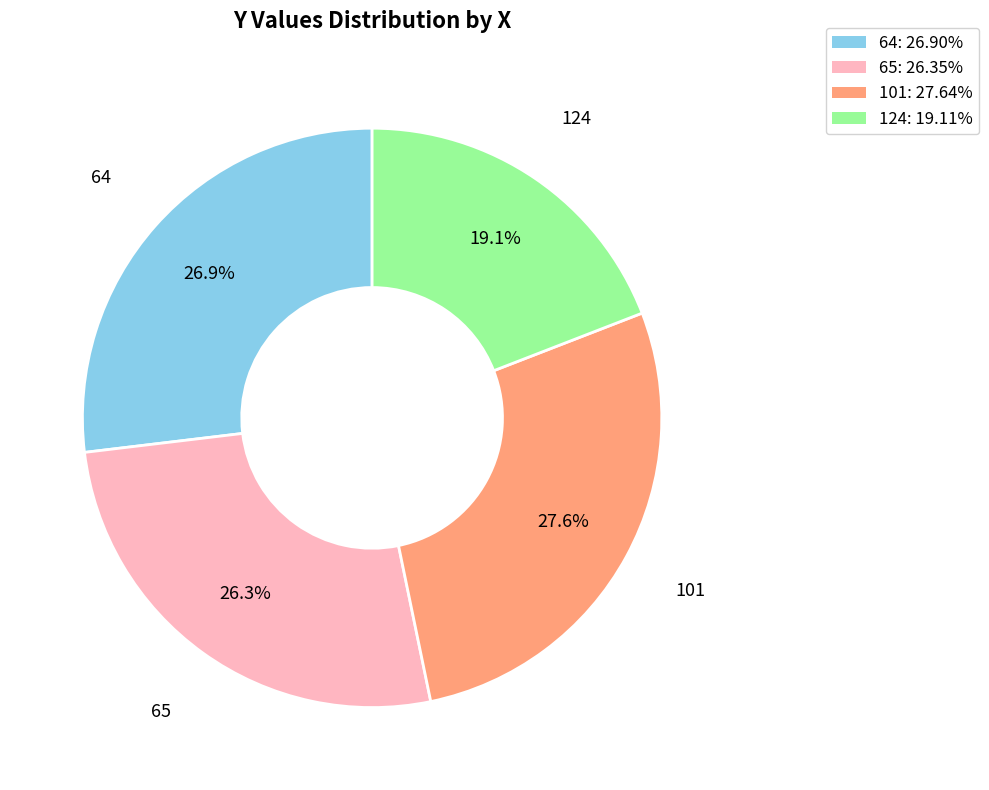

Does 101 account for over 50% of the chart?

No